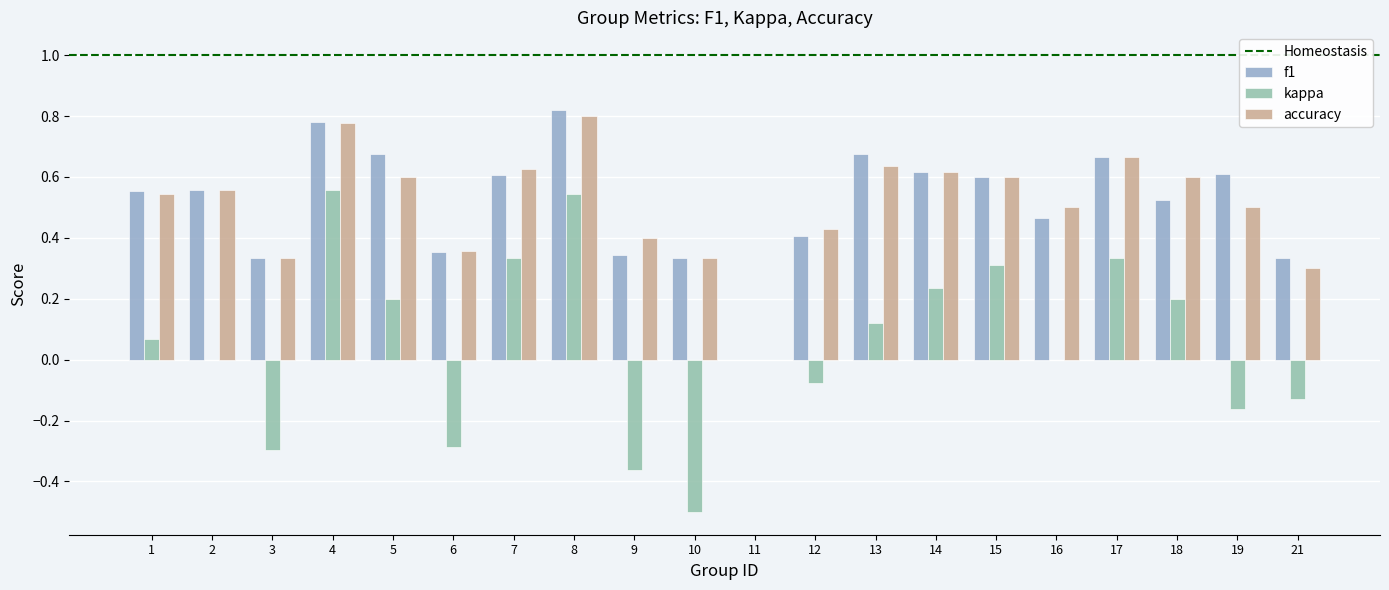

How many values in accuracy are above zero?

19